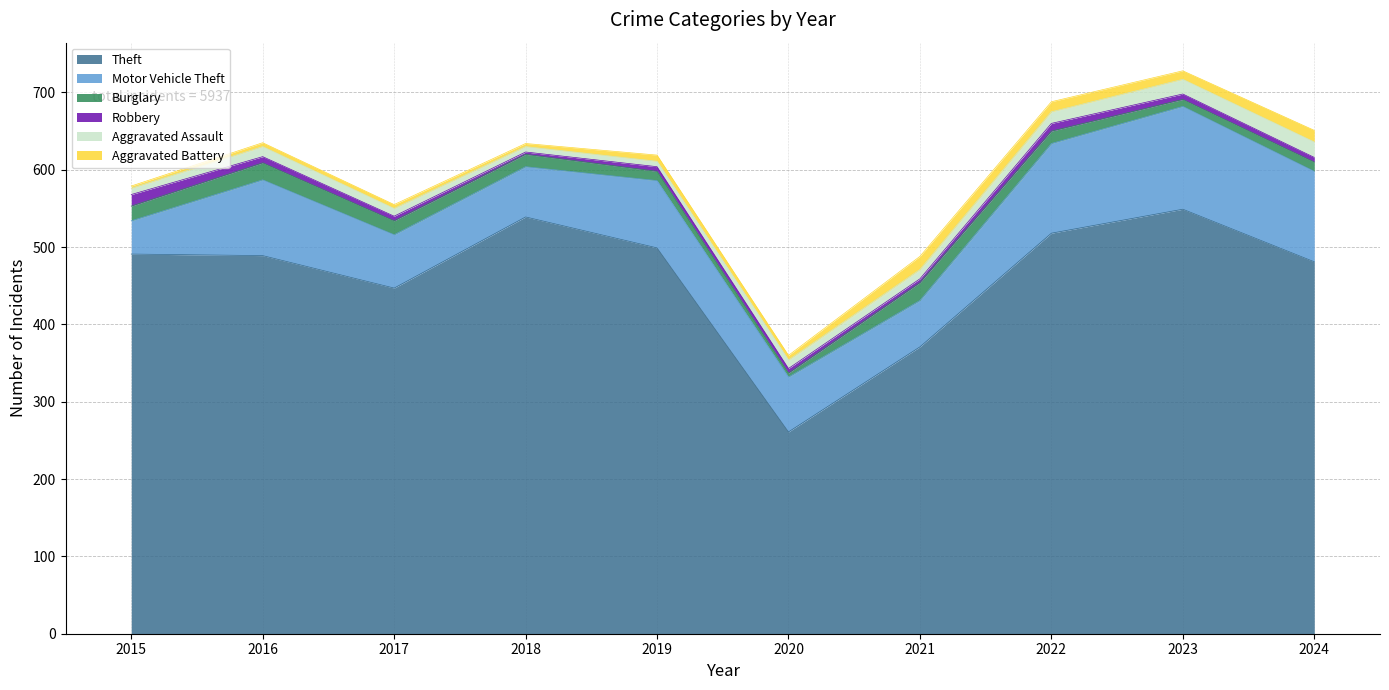

How many categories are shown in the chart?

10